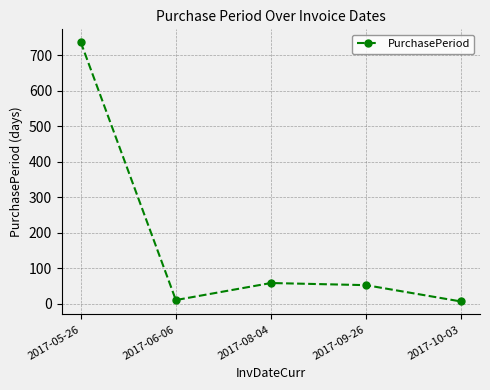

How many interior local valleys (lower than both neighbors) does the data have?

1